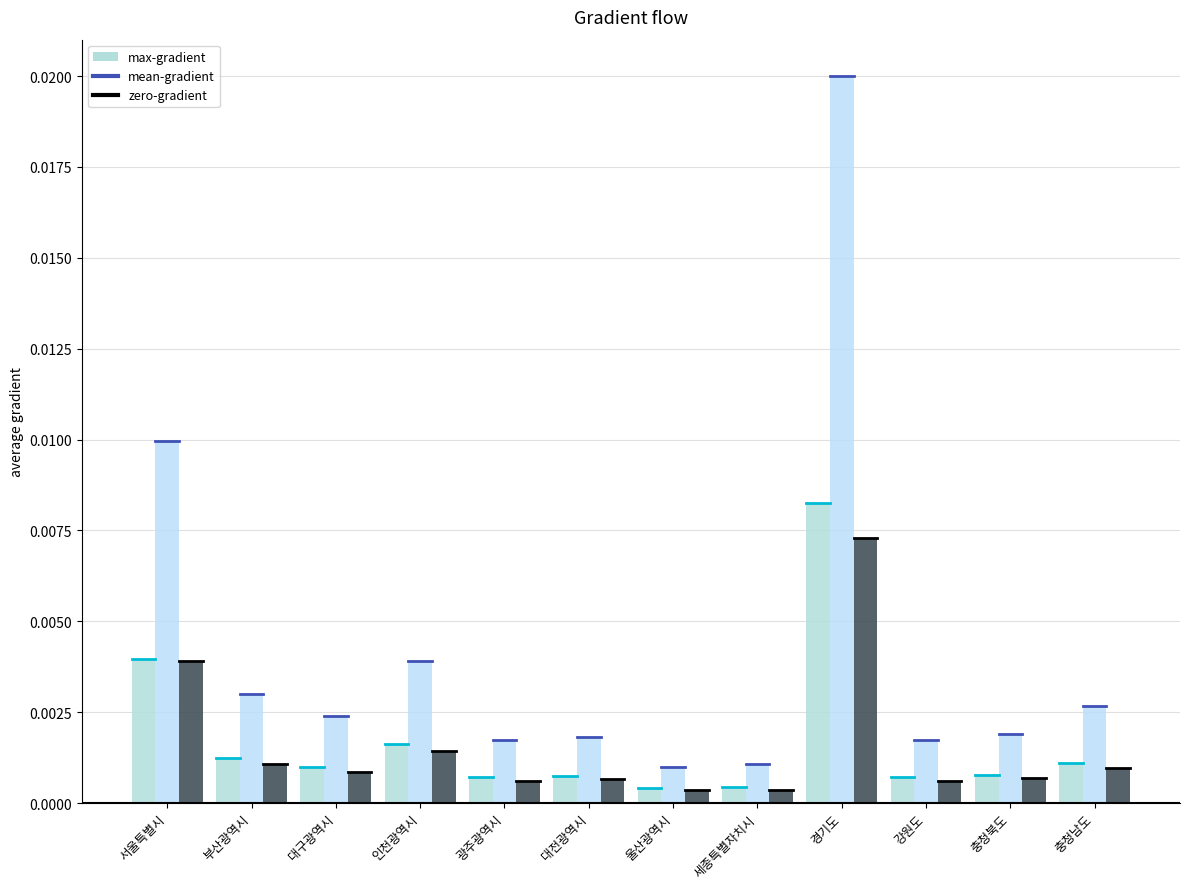

The zero-gradient series shows 0.0 at 대전광역시. True or false?

True